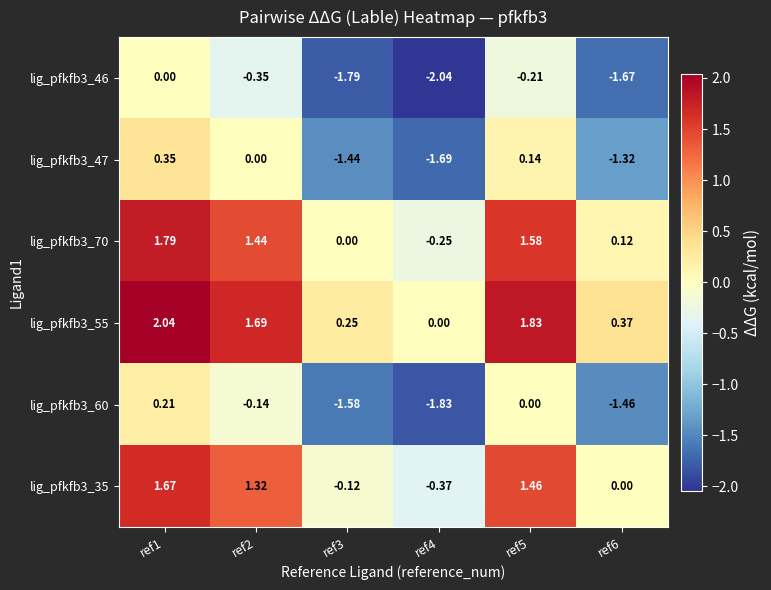

What is the total value across all series at ref2?

4.0